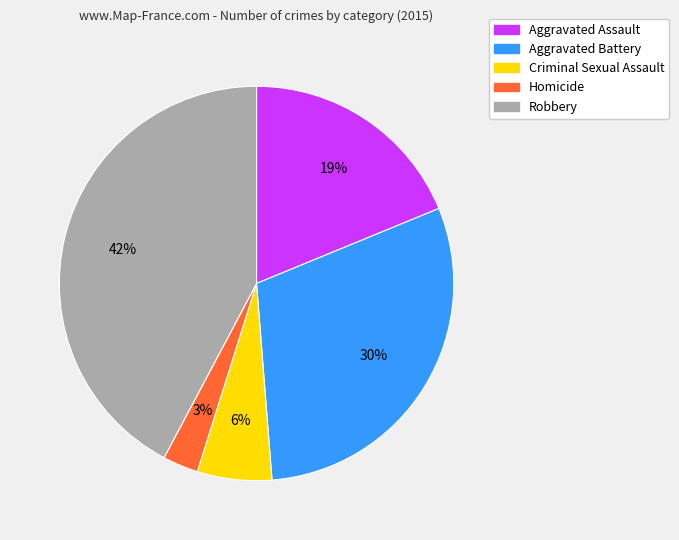

Do Criminal Sexual Assault and Aggravated Battery together represent more than half of the pie?

No